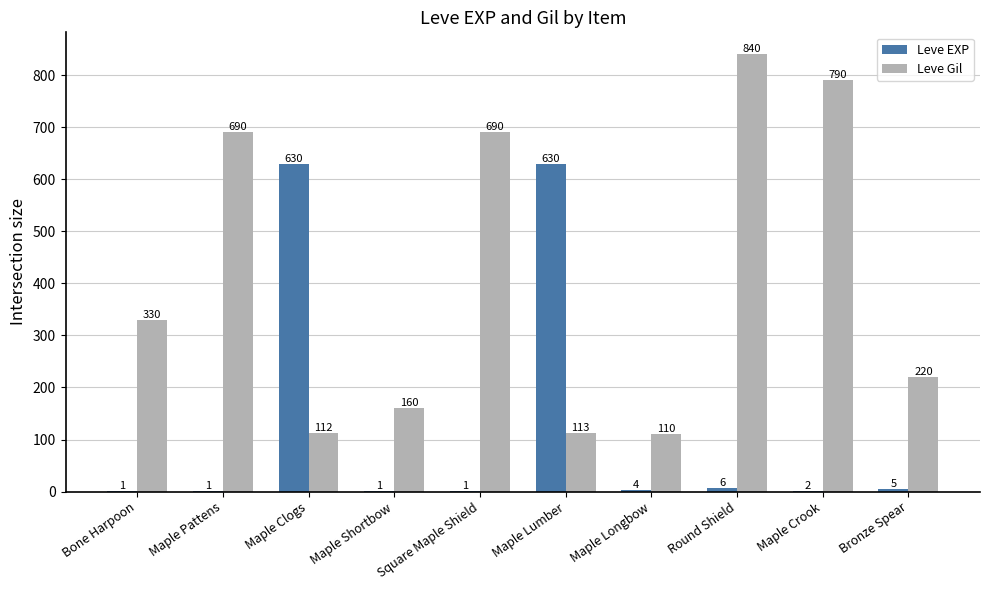

Is the value of Leve Gil at Maple Clogs greater than the value of Leve EXP at Bone Harpoon?

Yes